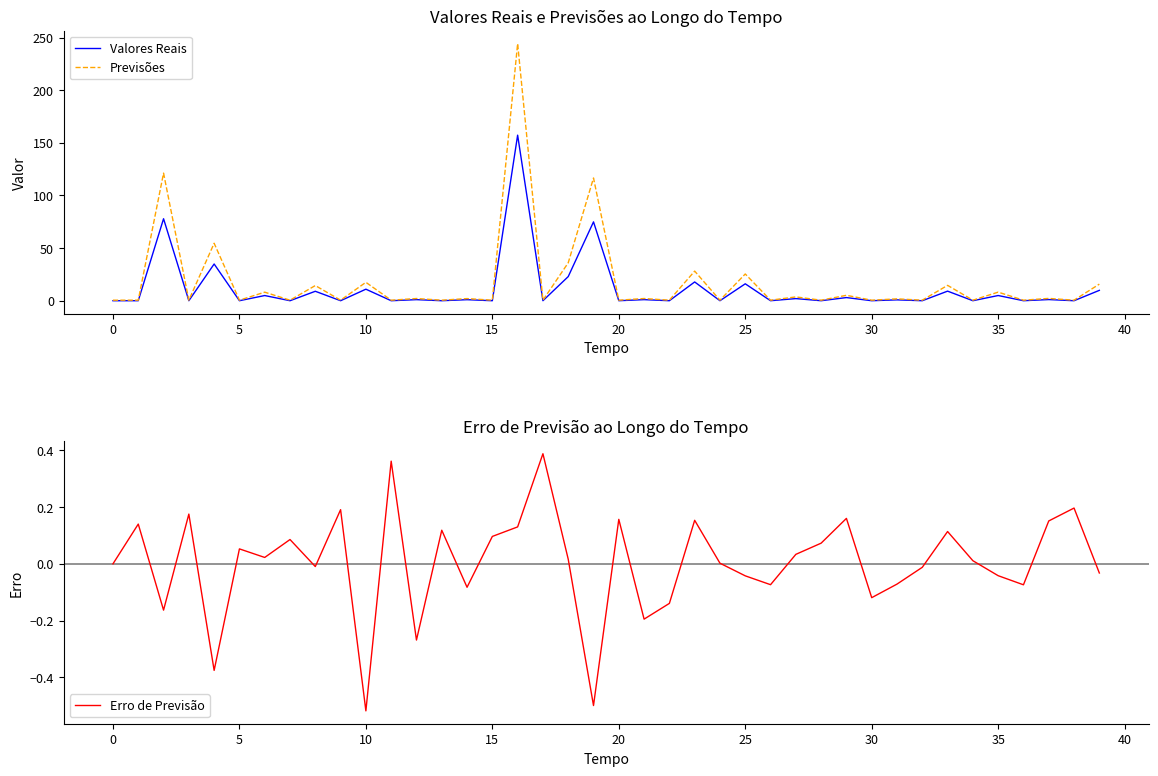

True or false: Erro de Previsão has more than 1 points higher than both neighbors.

True